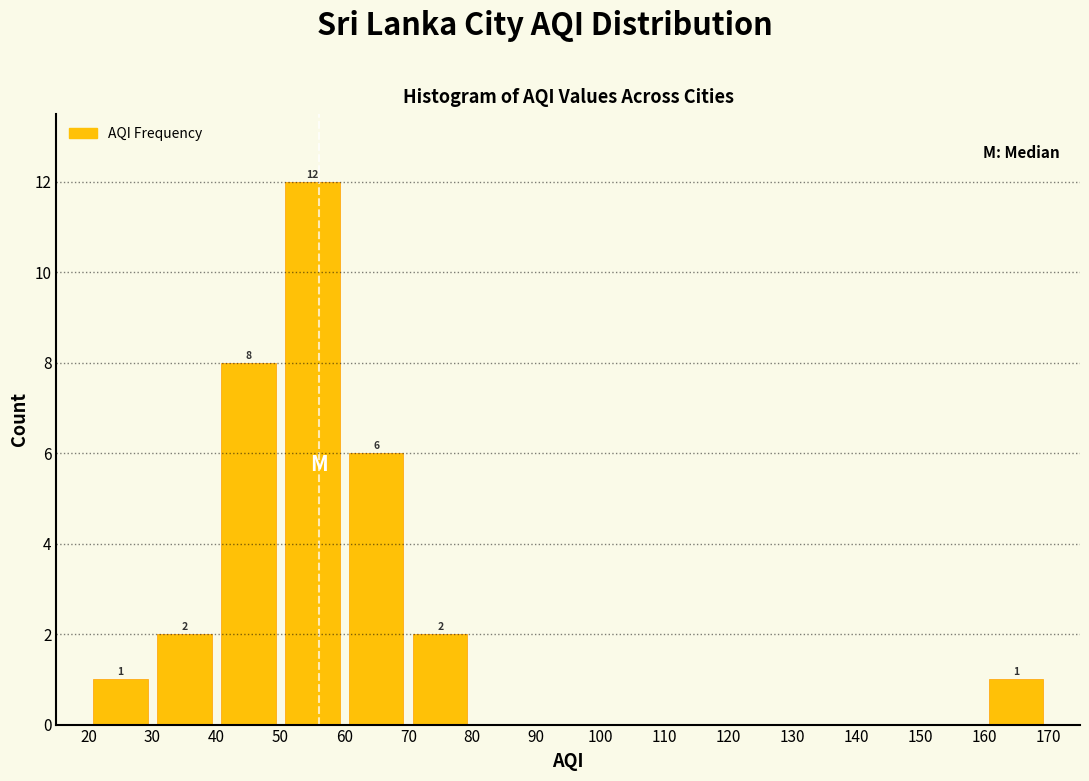

Over which range of the x-axis is the bar tallest?

50 to 60